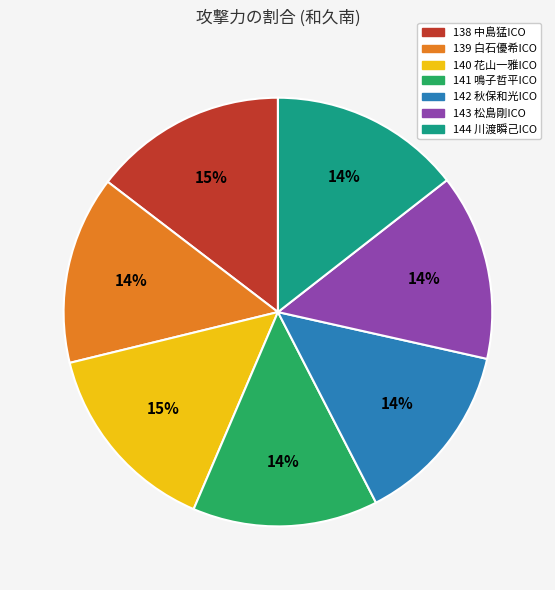

Count the number of slices in the pie.

7